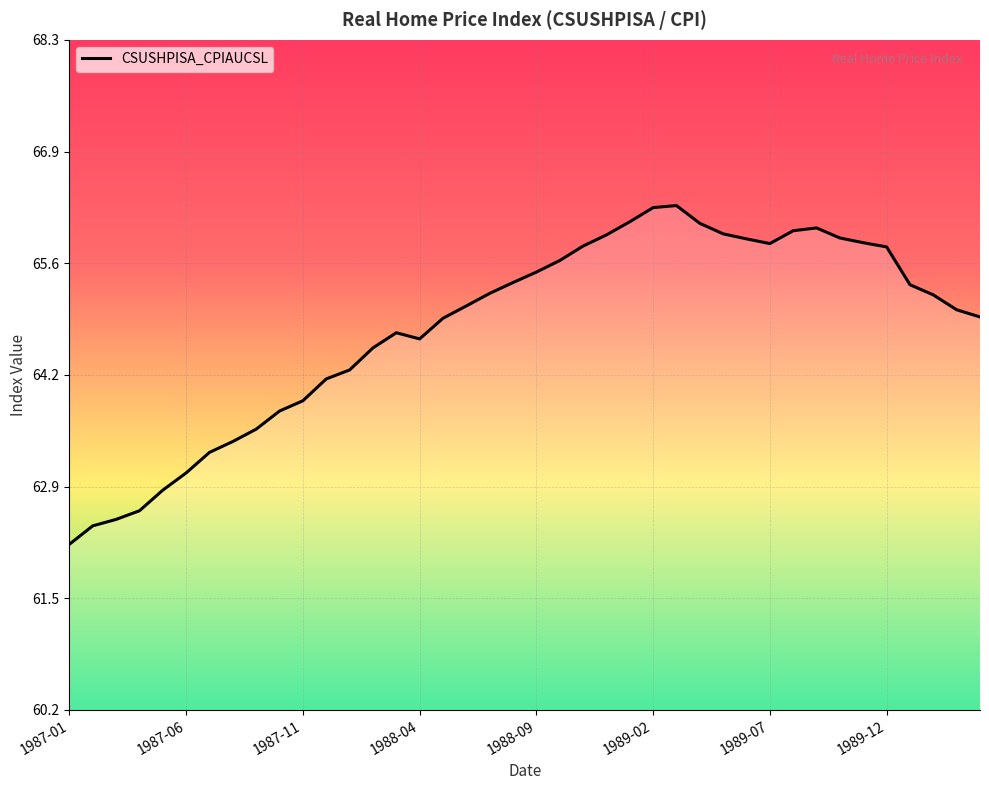

What is the difference between the maximum and minimum values?

4.1